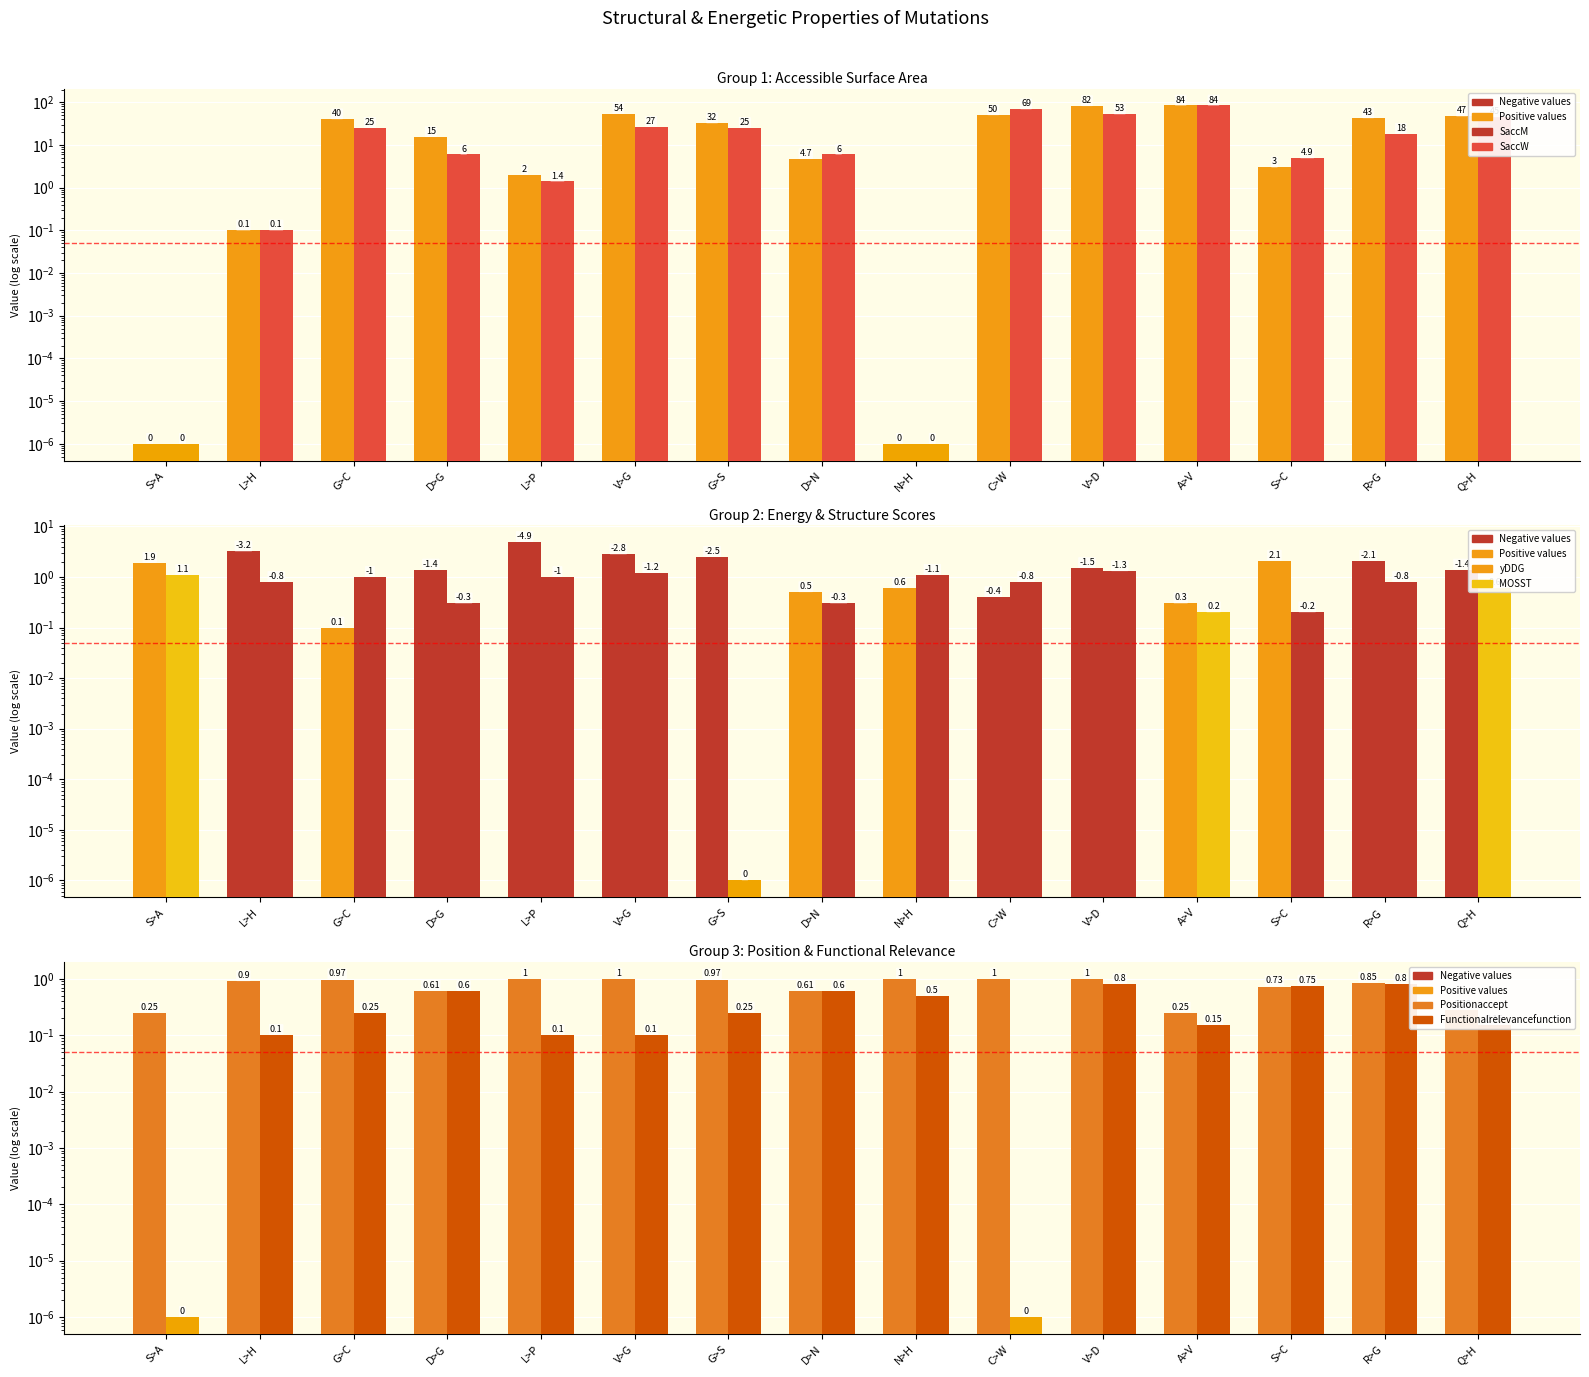

What is the label of the 3rd bar from the right?

S>C